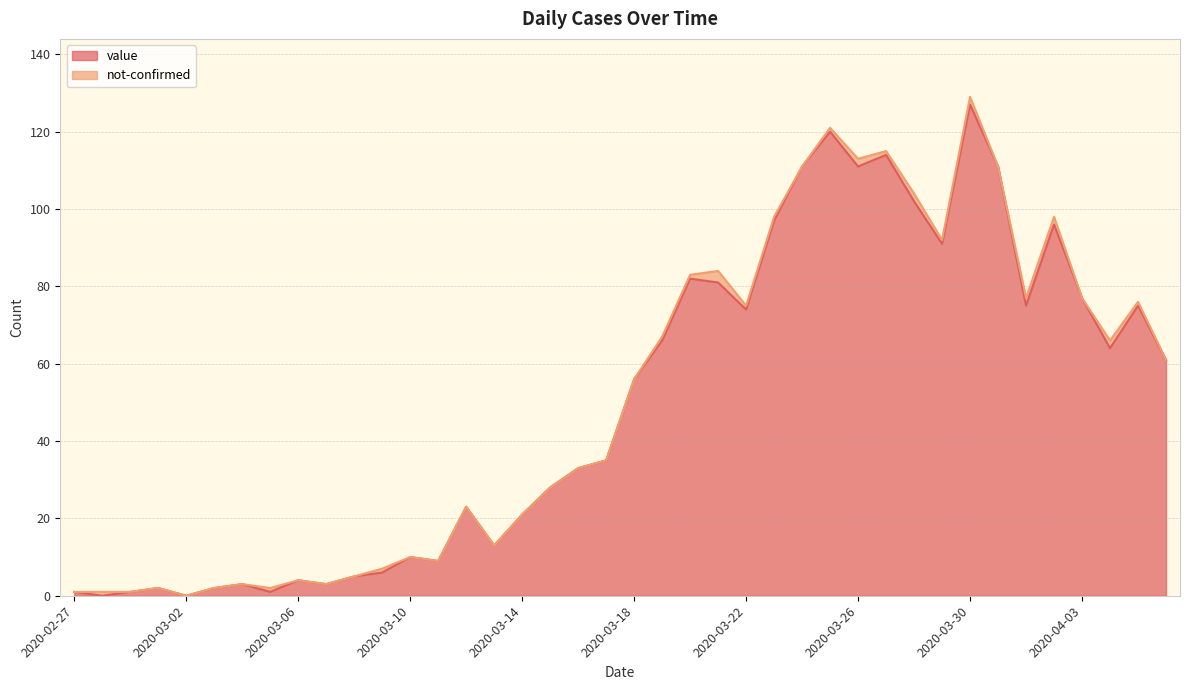

How many positive values are there?

38